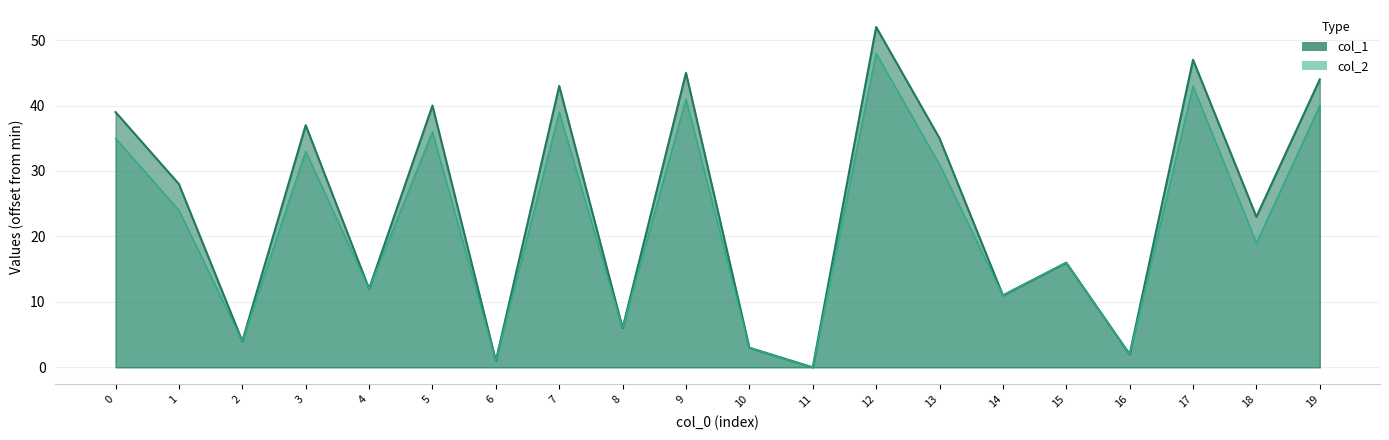

Reading left to right, extract all data points from this chart.

col_1: 0=39	1=28	2=4	3=37	4=12	5=40	6=1	7=43	8=6	9=45	10=3	11=0	12=52	13=35	14=11	15=16	16=2	17=47	18=23	19=44
col_2: 0=35	1=24	2=4	3=33	4=12	5=36	6=1	7=39	8=6	9=41	10=3	11=0	12=48	13=31	14=11	15=16	16=2	17=43	18=19	19=40